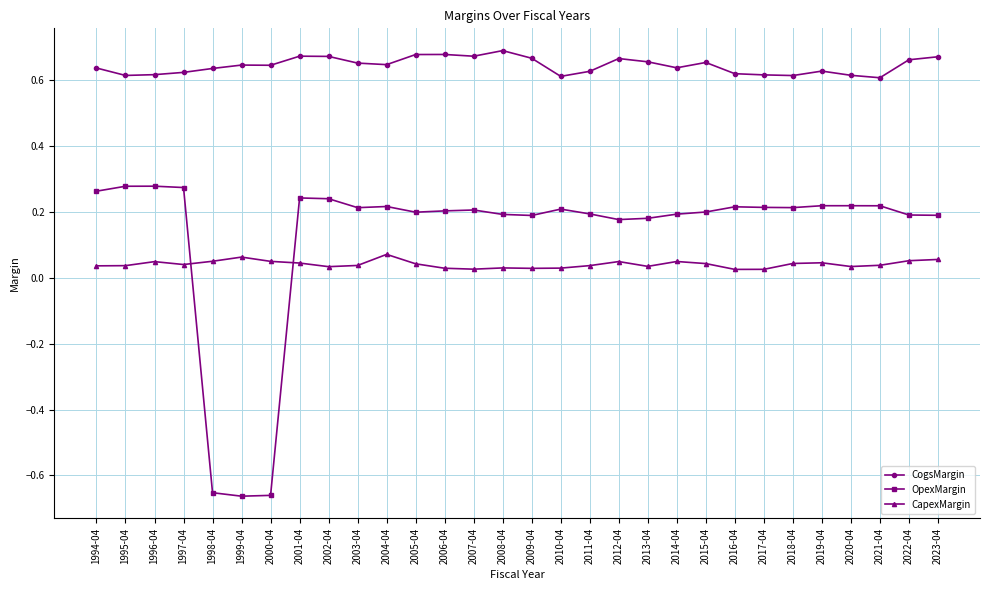

What is the difference between the second highest and second lowest values in the OpexMargin series?

0.9